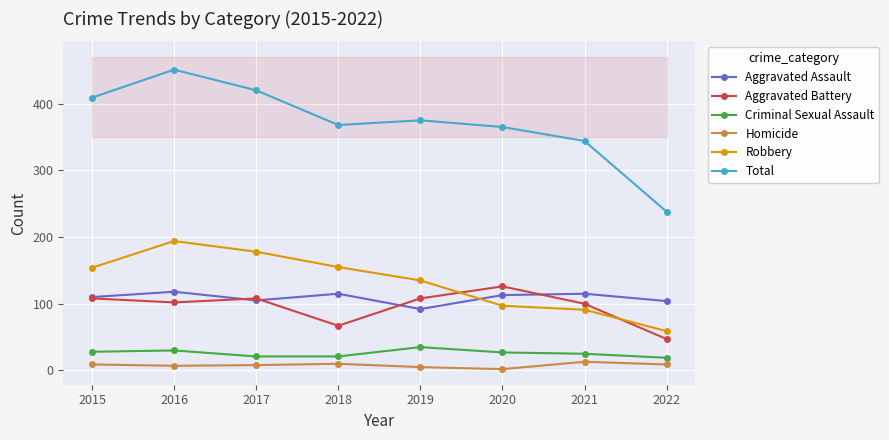

True or false: Aggravated Assault and Aggravated Battery cross at least once.

True